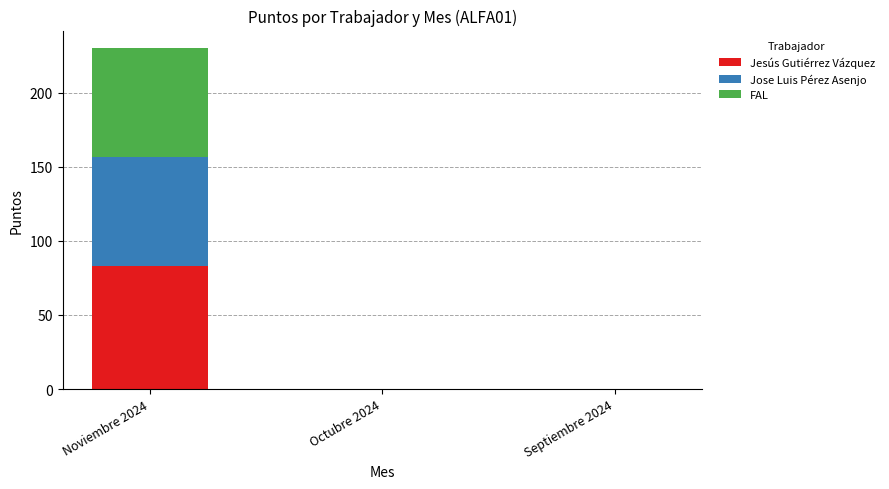

Reading left to right, list the values for the Jesús Gutiérrez Vázquez series.

Noviembre 2024=83.0	Octubre 2024=0.0	Septiembre 2024=0.0